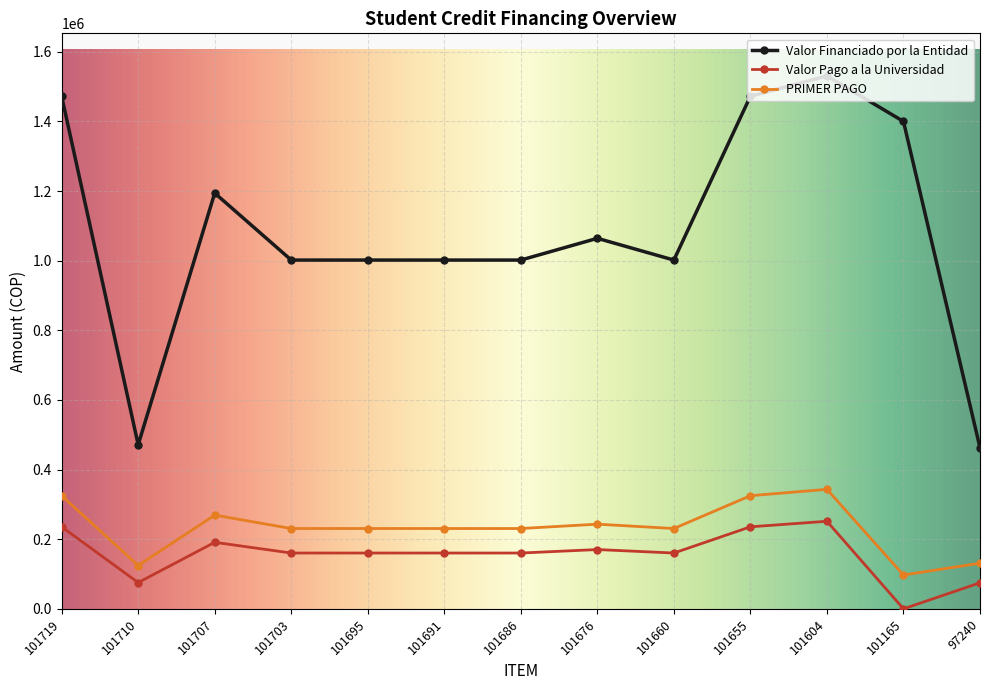

What value does the Valor Financiado por la Entidad series have at 101719?

1472200